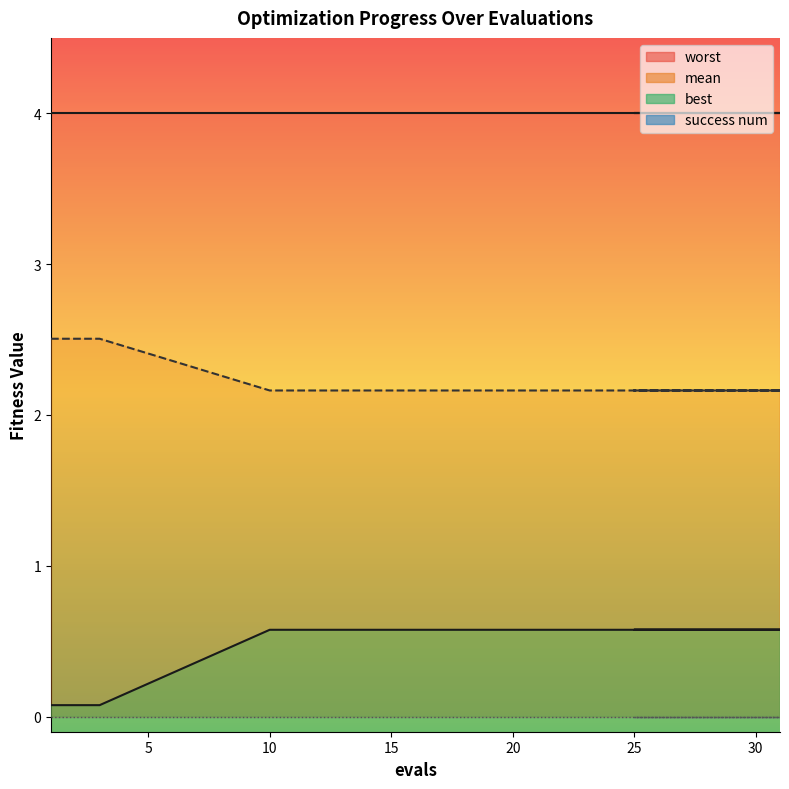

Between 3 and 36, which series saw the biggest shift?

mean